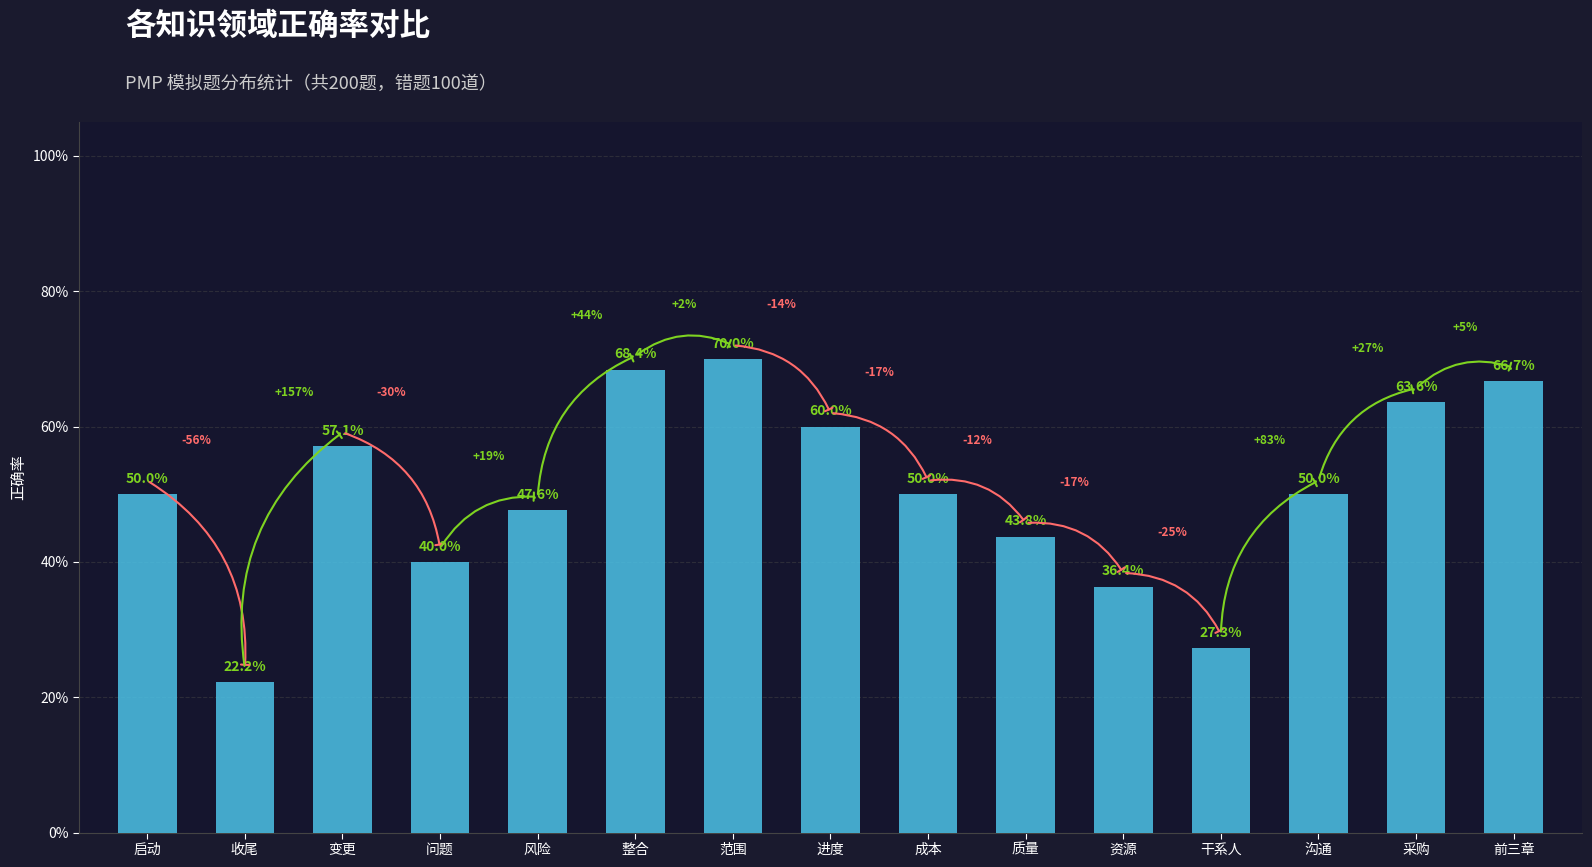

What position from the right is 前三章?

1